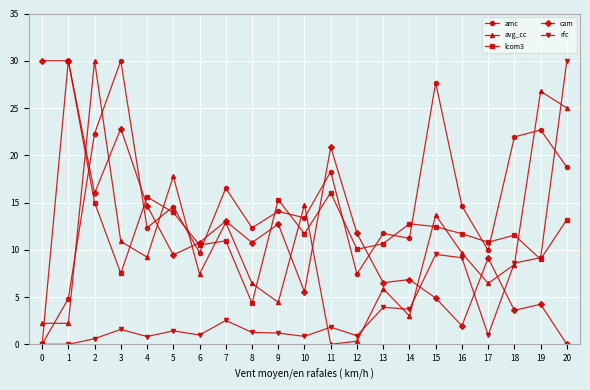

What is the value of the avg_cc point at the 9th from the left?

6.4